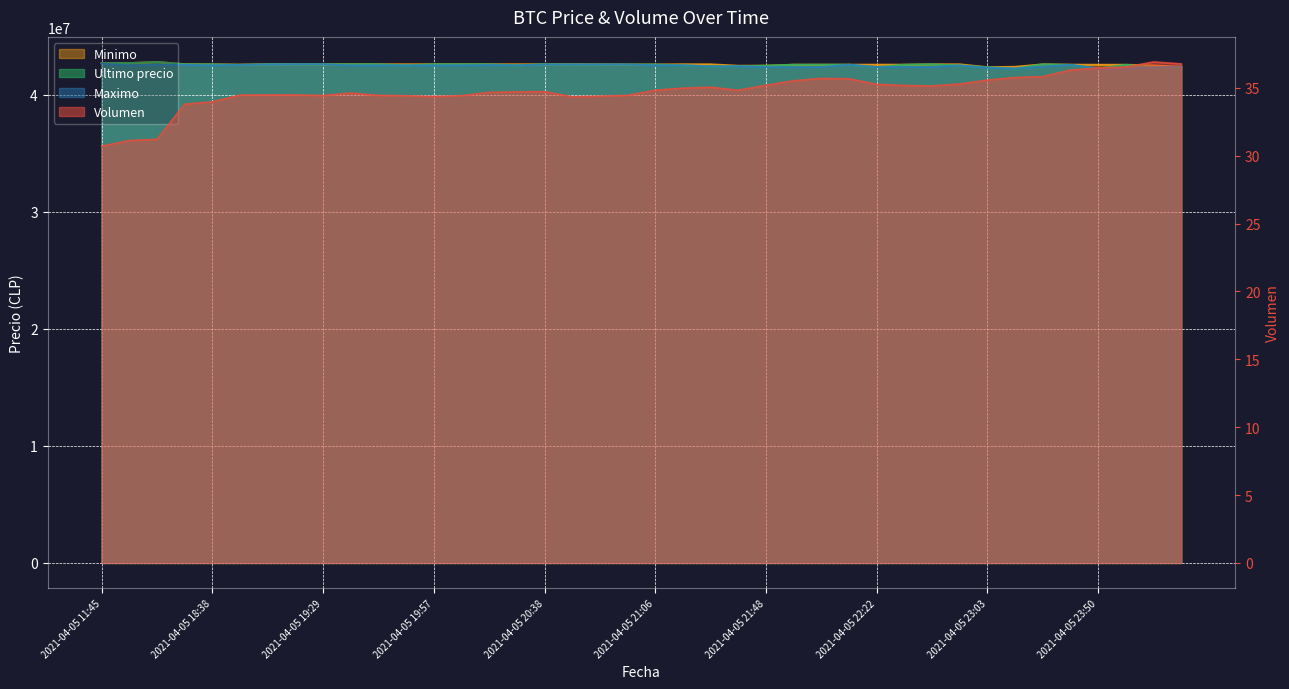

At how many categories does at least one series exceed 10225174?

40